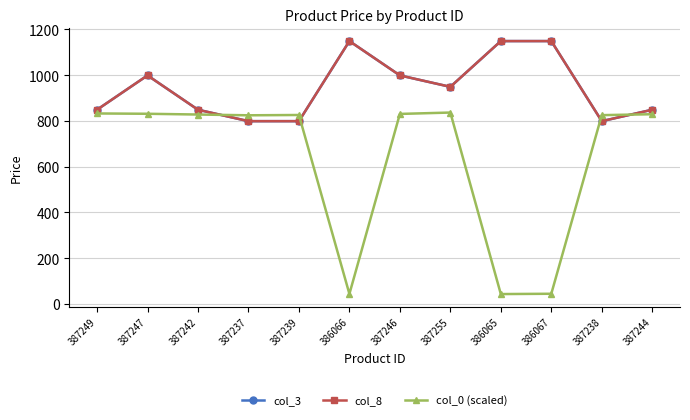

Reading left to right, what are all the values shown in this chart?

col_3: 387249=849.0	387247=999.0	387242=849.0	387237=799.0	387239=799.0	386066=1149.0	387246=999.0	387255=949.0	386065=1149.0	386067=1149.0	387238=799.0	387244=849.0
col_8: 387249=849.0	387247=999.0	387242=849.0	387237=799.0	387239=799.0	386066=1149.0	387246=999.0	387255=949.0	386065=1149.0	386067=1149.0	387238=799.0	387244=849.0
col_0 (scaled): 387249=832.7	387247=831.3	387242=828.0	387237=824.7	387239=826.0	386066=44.0	387246=830.7	387255=836.7	386065=43.3	386067=44.7	387238=825.3	387244=829.3